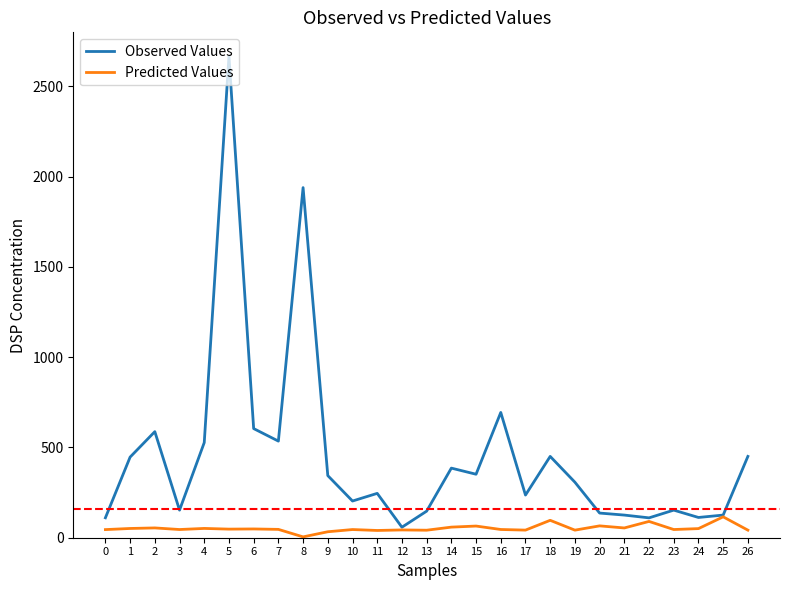

What is the approximate value of Observed Values at 19?

307.5